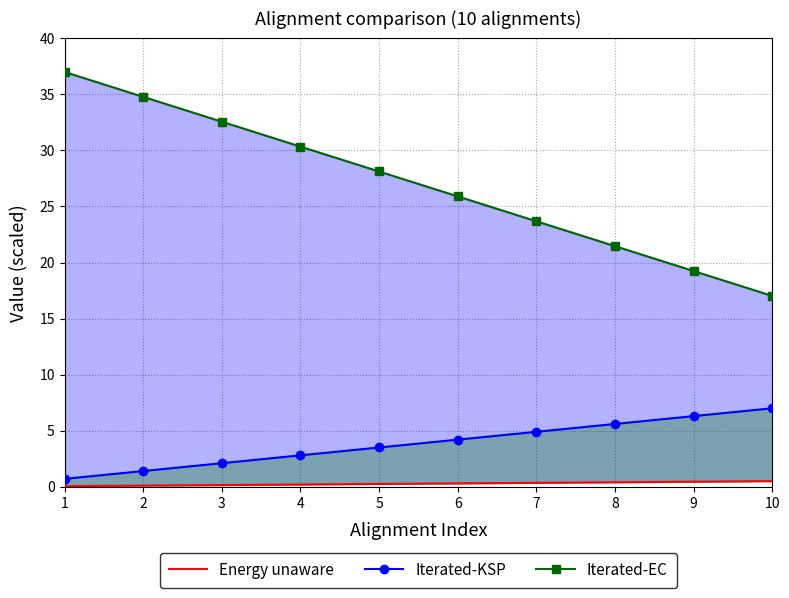

What is the total value across all series at 4?

33.3